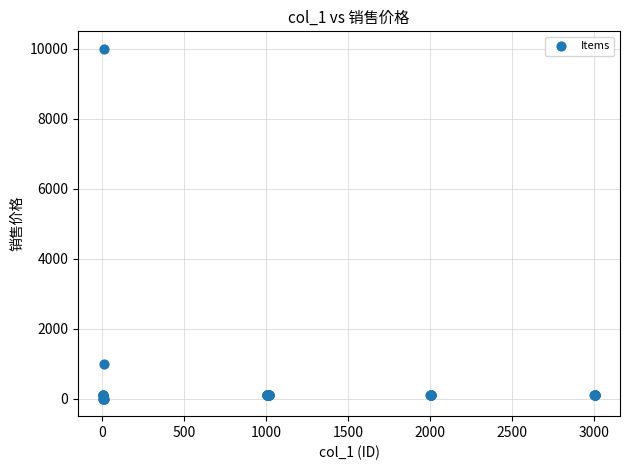

What Y value in the scatter plot is closest to 5000?

1000